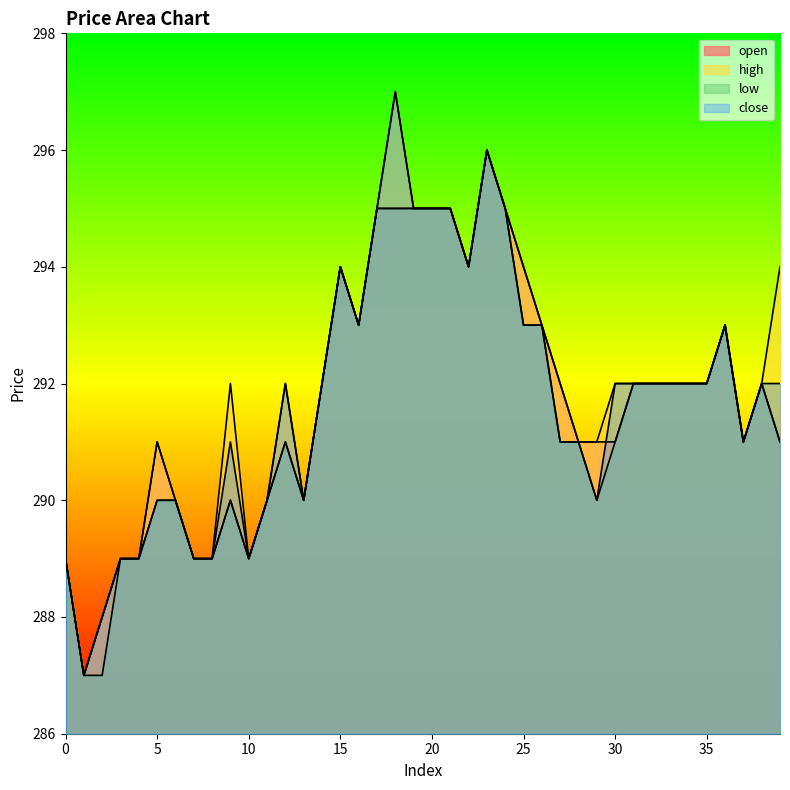

The low series shows 292 at 31. True or false?

True